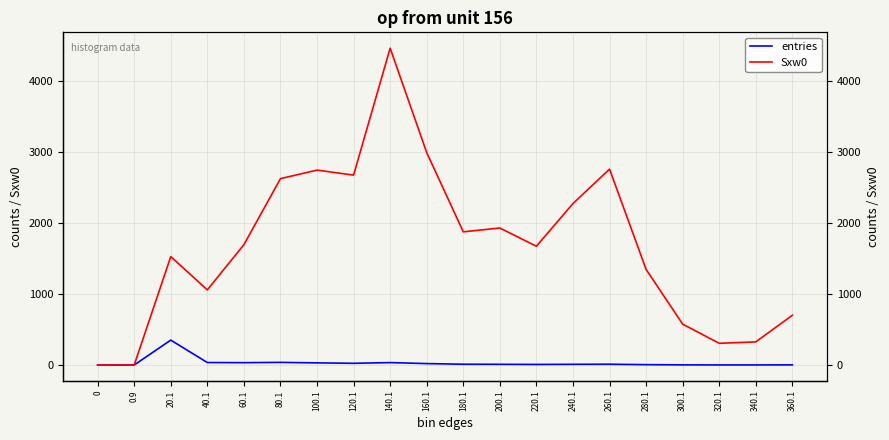

What is the maximum value shown in the chart?

4466